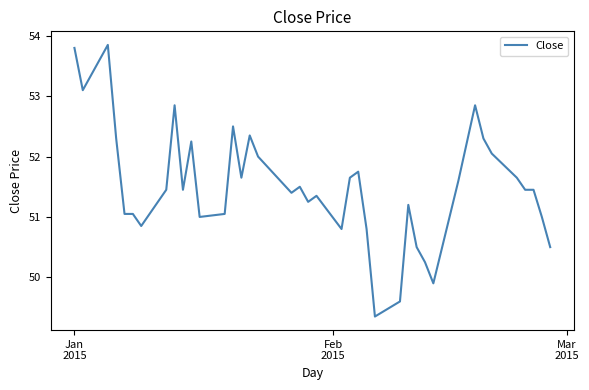

What is the difference between the maximum and minimum values?

4.5